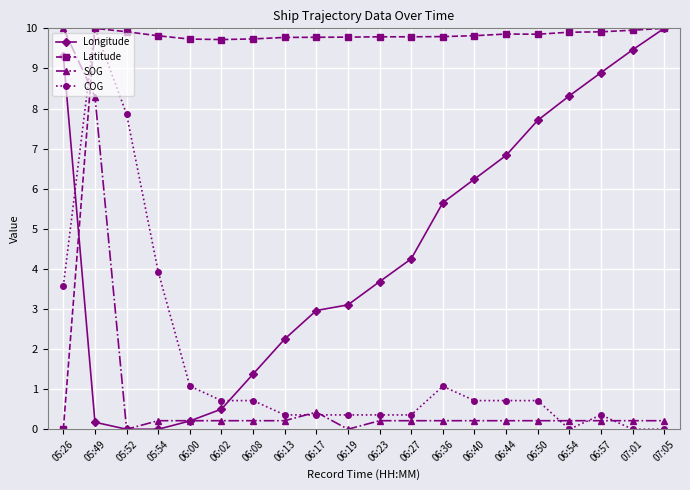

Between 06:23 and 07:01, which series saw the biggest shift?

Longitude